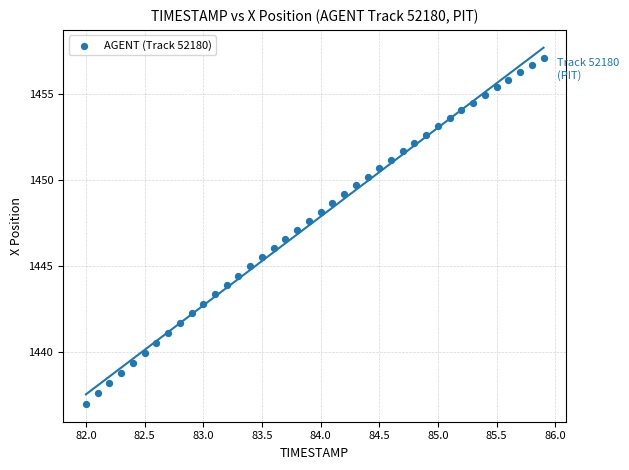

What is the range of Y values (max minus min)?

20.1